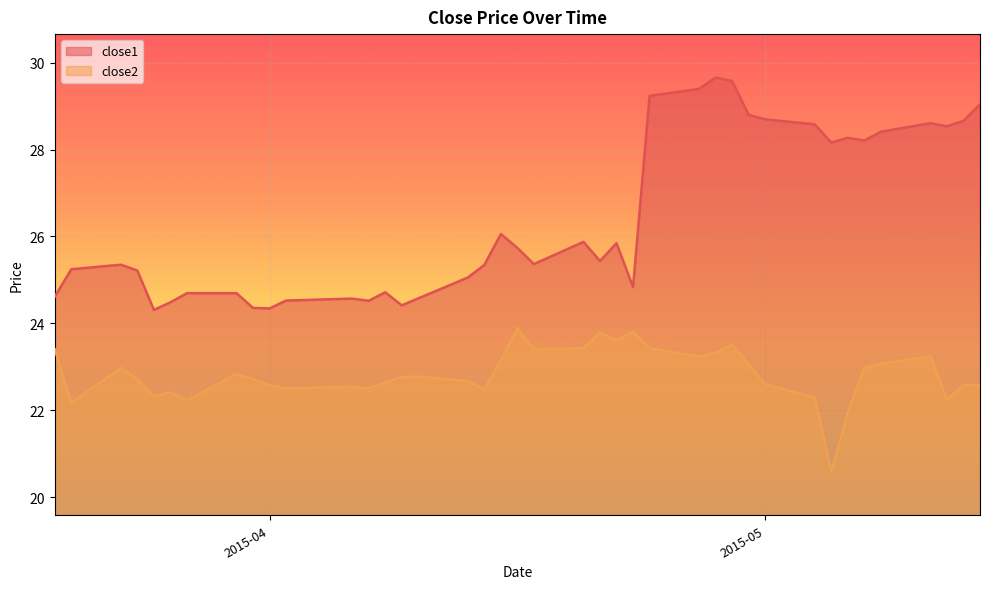

True or false: close2 and close1 intersect in this chart.

False